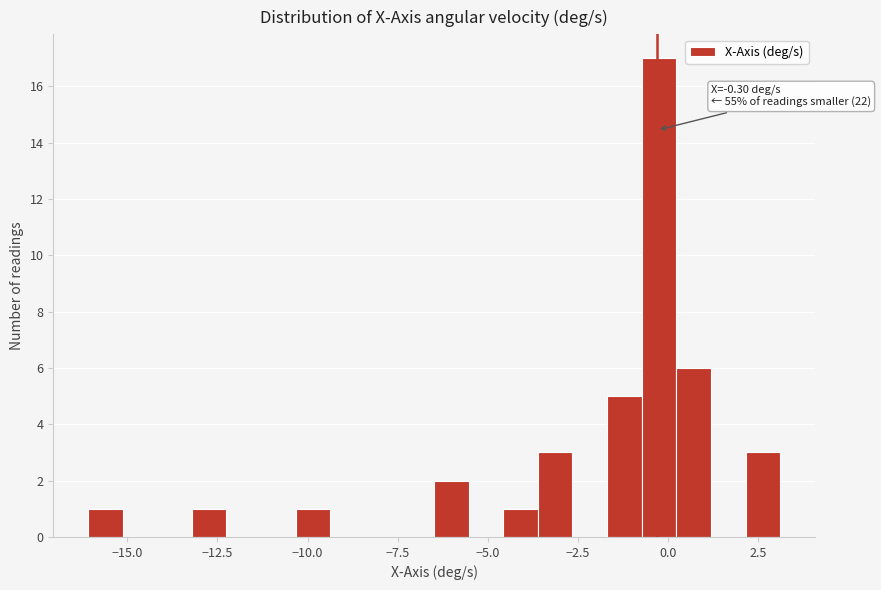

Read against the x-axis, roughly where is the centre of the tallest bar?

0.0